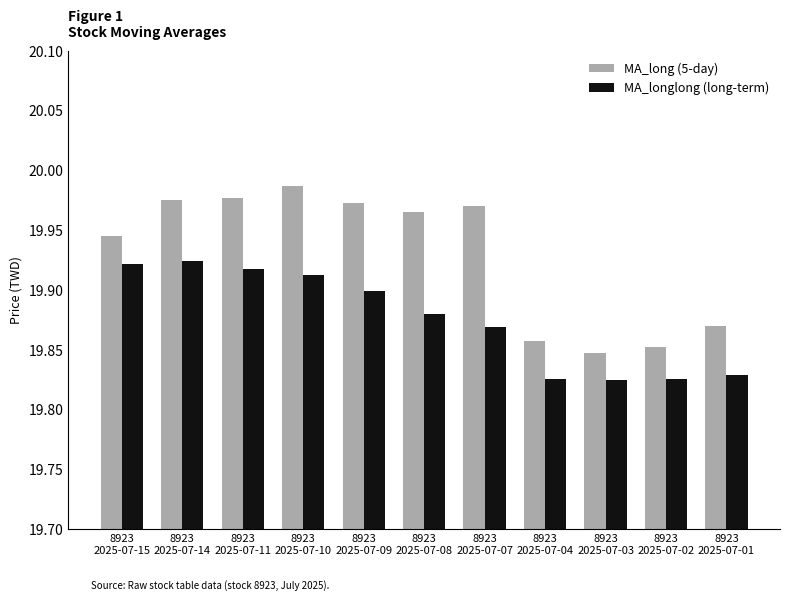

What is the sum of all MA_long (5-day) values?

219.2